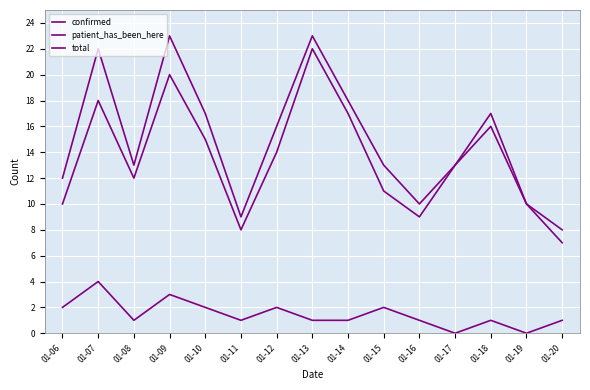

How many lines are shown in the chart?

3